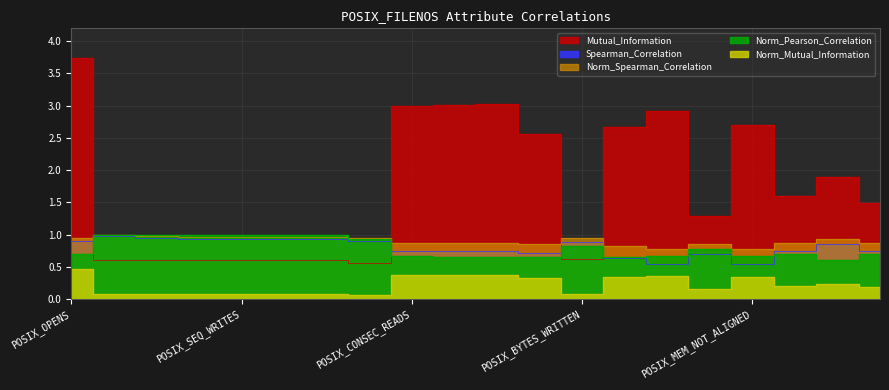

What is the smallest value displayed?

0.1